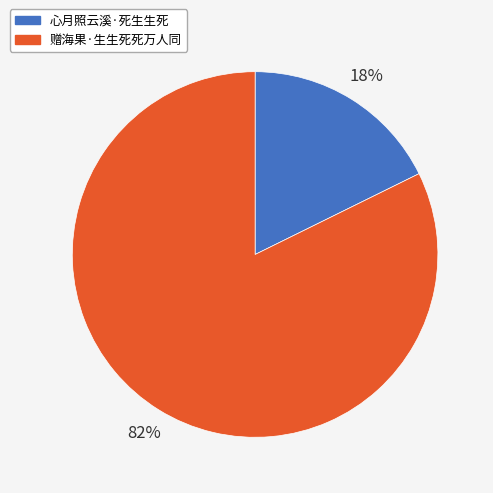

To the nearest percent, what is the average slice percentage?

50%